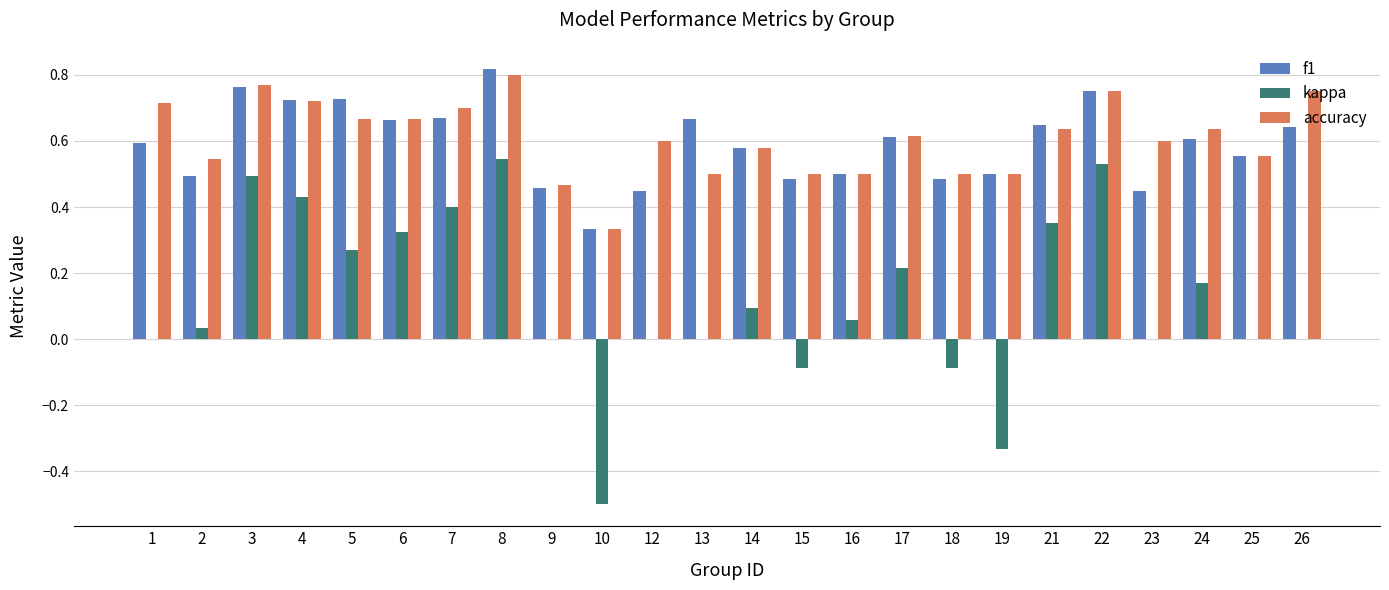

Is the value of kappa at 6 greater than the value of f1 at 22?

No